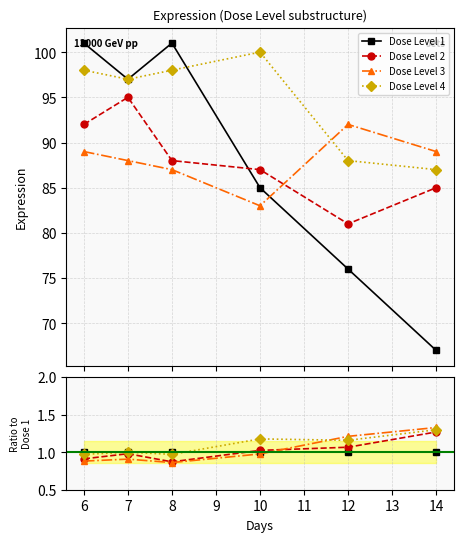

Is the value of Dose Level 4 at 14 greater than the value of Dose Level 2 at 6?

Yes